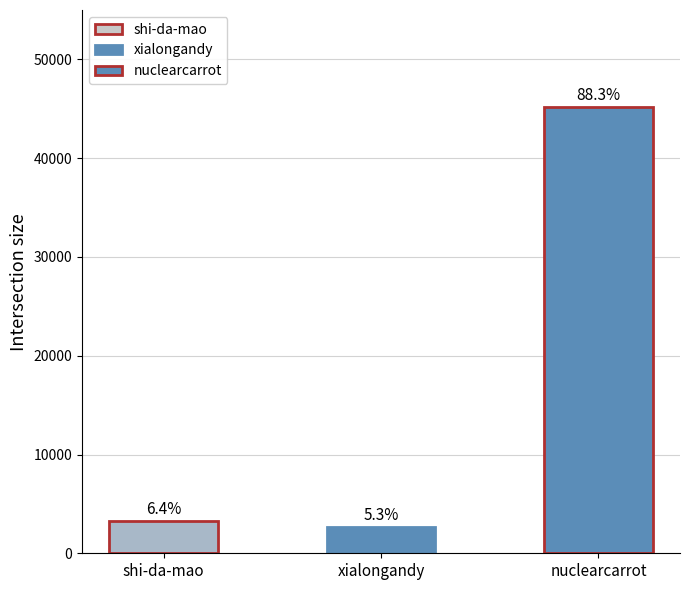

What is the sum of all values?

51206